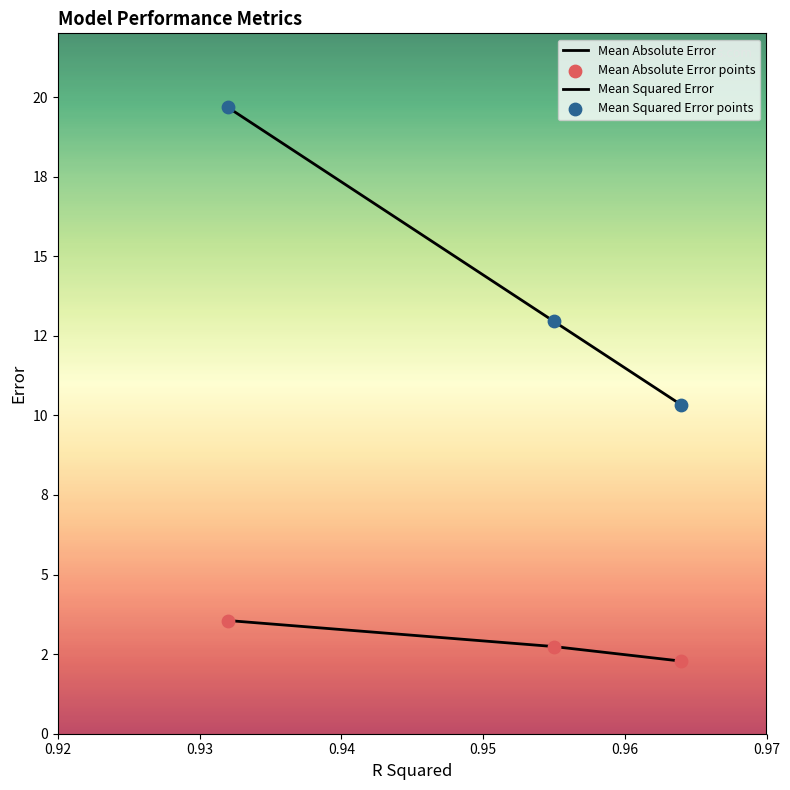

Does the chart have visible grid lines?

No